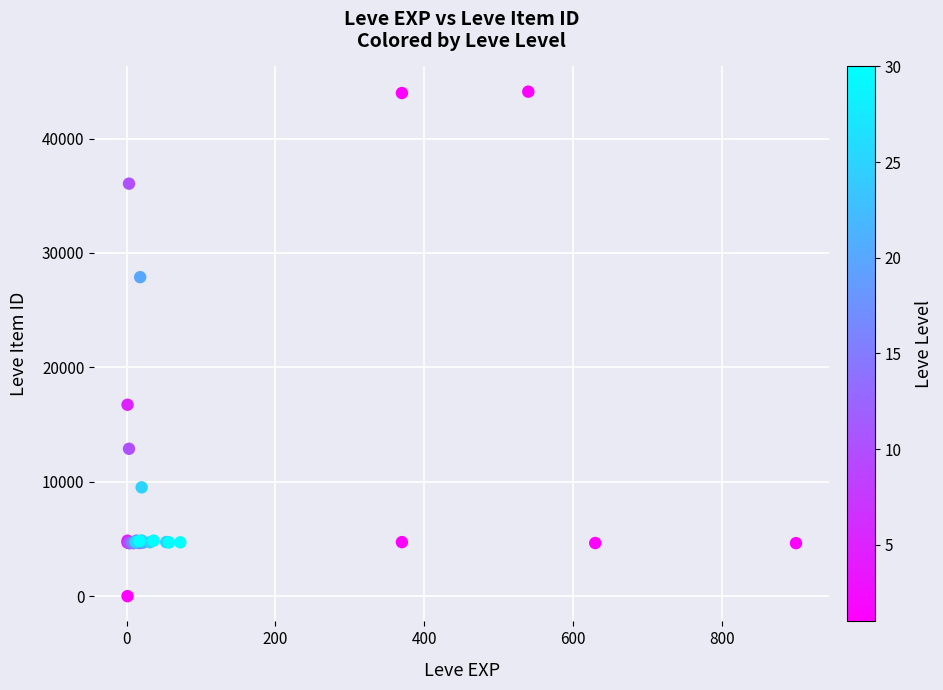

What Y value in the scatter plot is closest to 22050?

16734